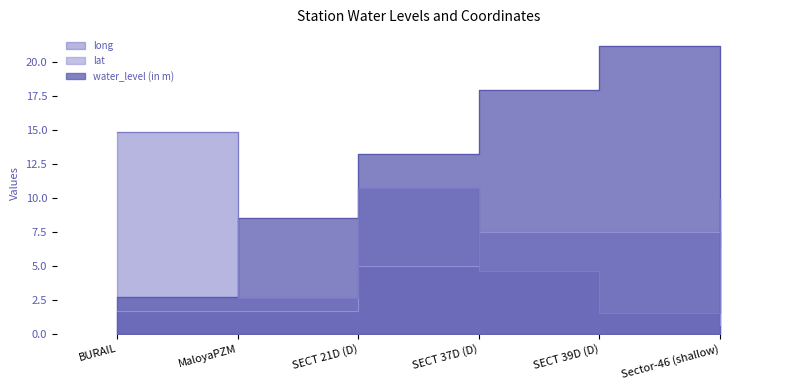

How many categories are shown in the chart?

6